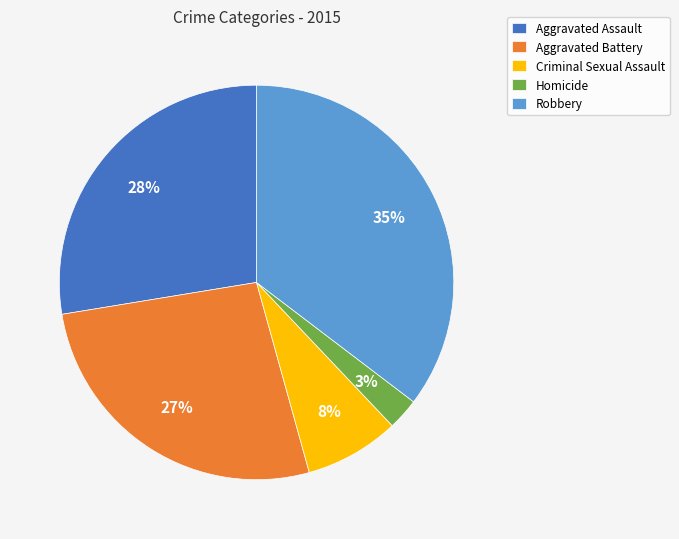

Count the number of slices in the pie.

5